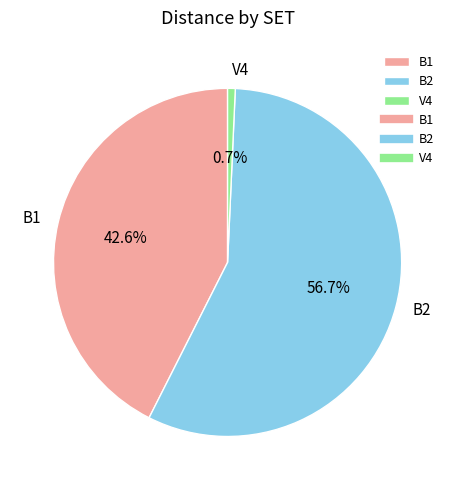

Between B1 and V4, which is larger?

B1